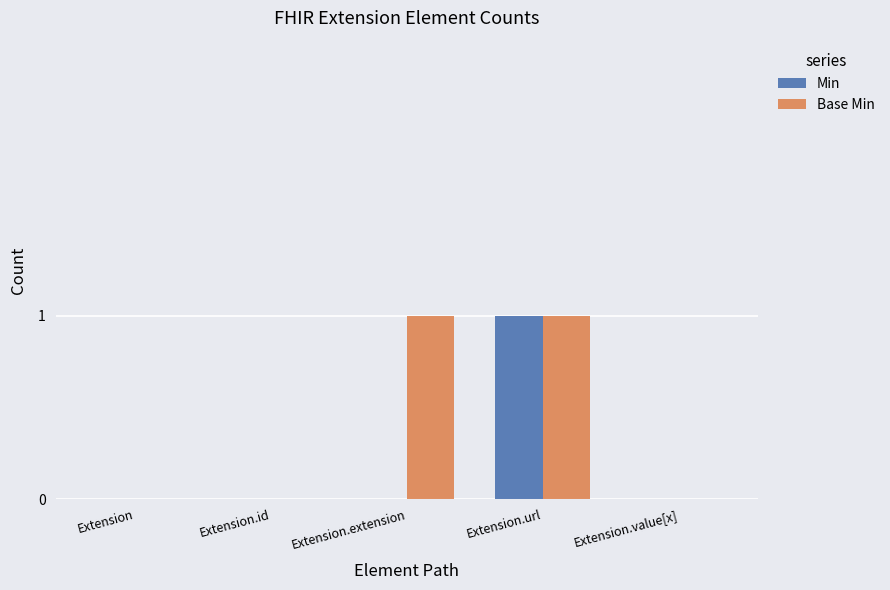

At which label does Min reach its peak?

Extension.url